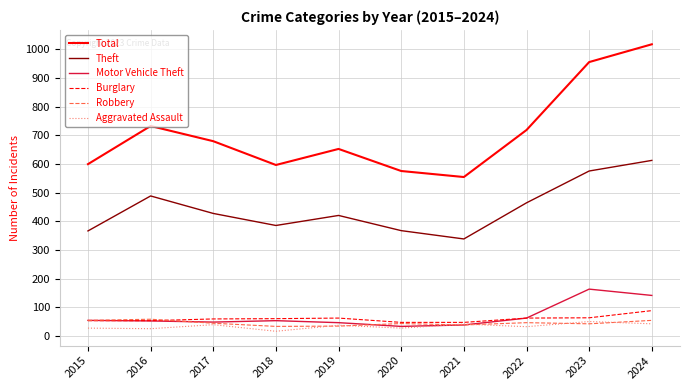

What value does the Burglary series have at 2023?

63